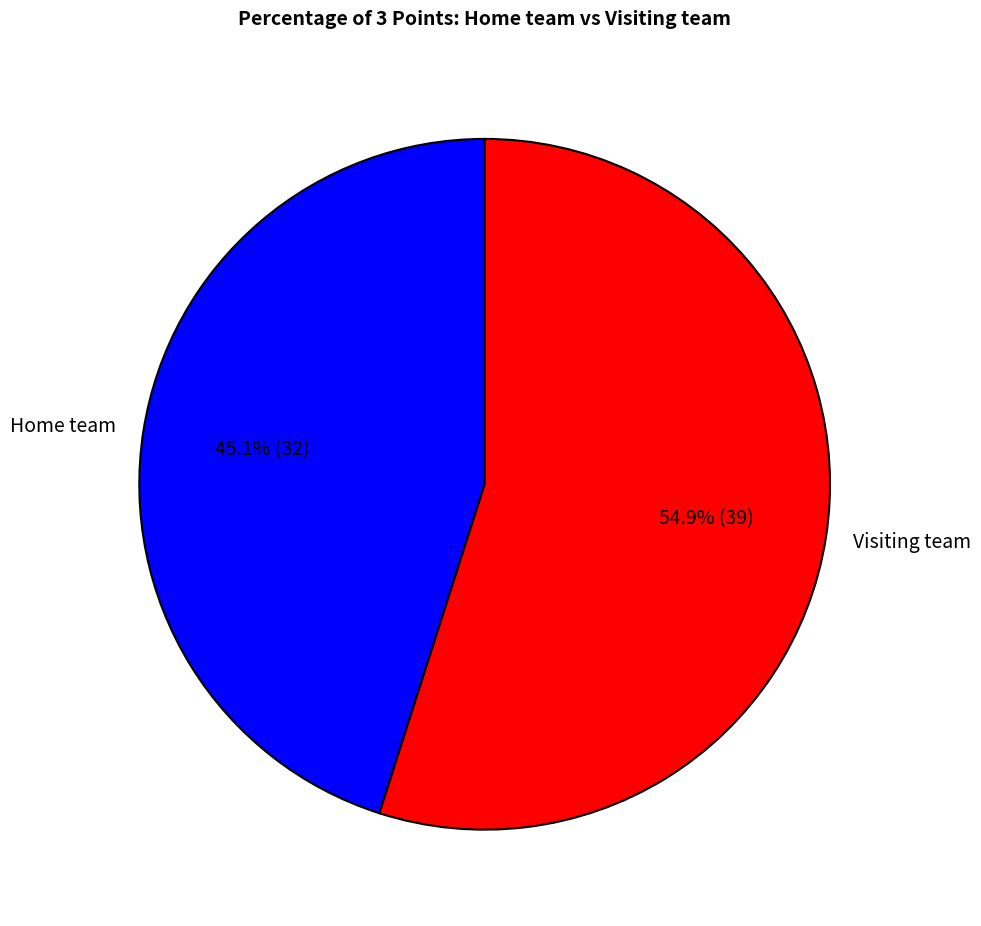

Approximately how many times larger is the value at Home team compared to Visiting team?

0.8